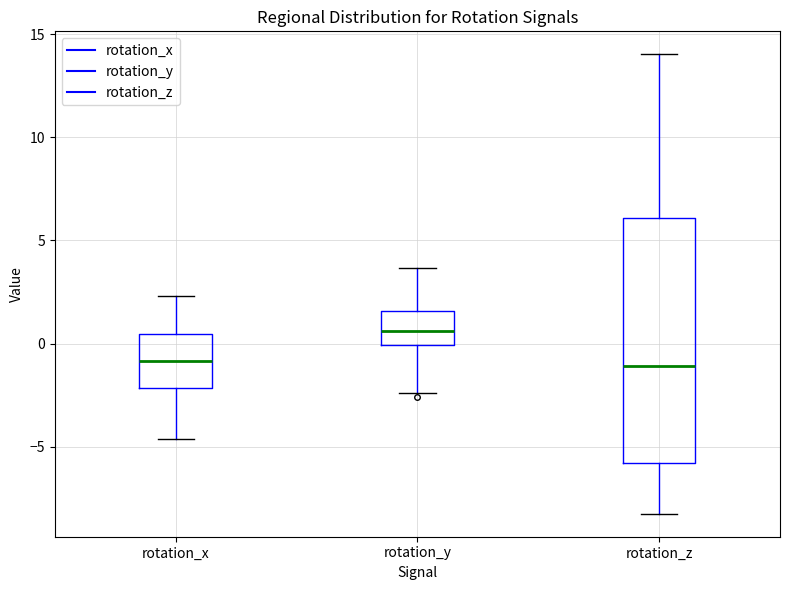

Which box has the highest median line?

rotation_y